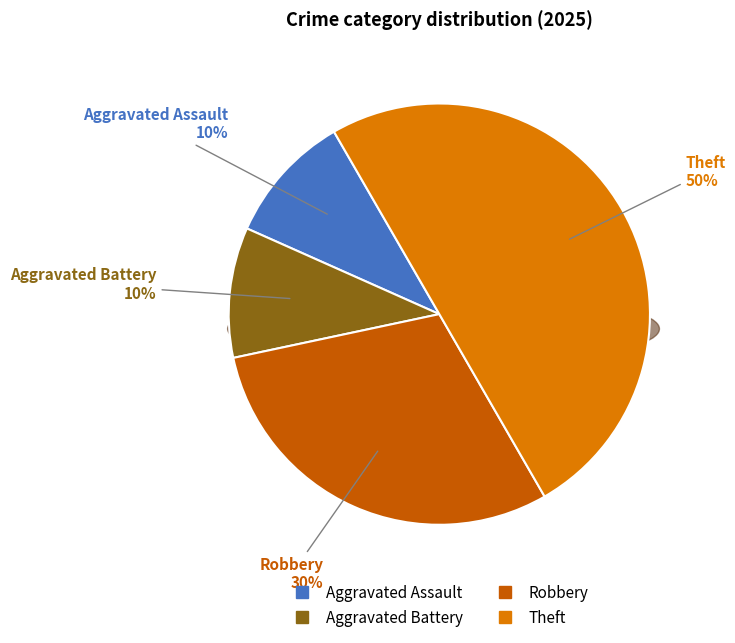

Approximately how many times larger is the value at Aggravated Assault compared to Aggravated Battery?

1.0